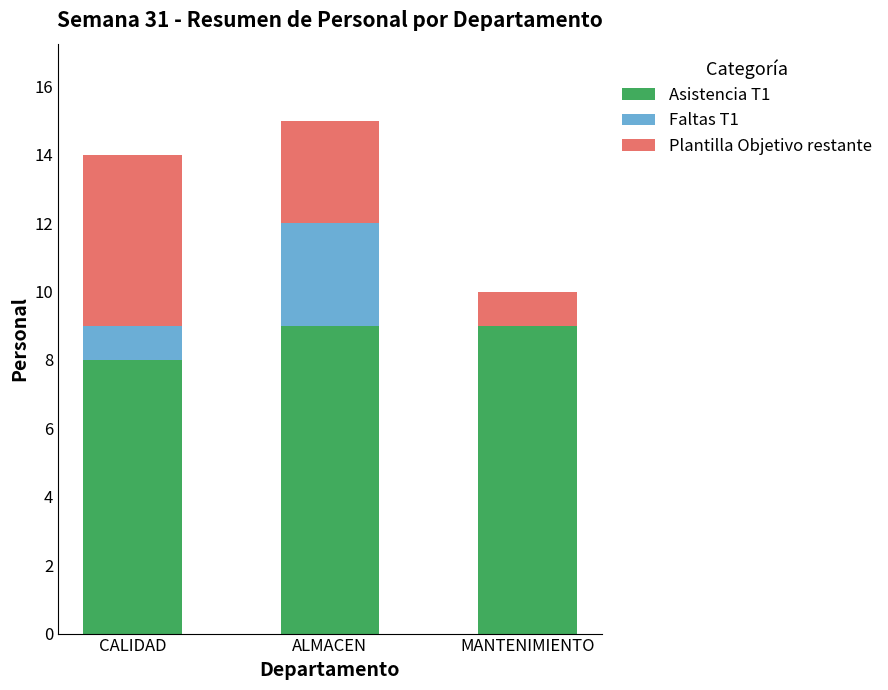

Is it true that Asistencia T1 equals 9 at ALMACEN?

True